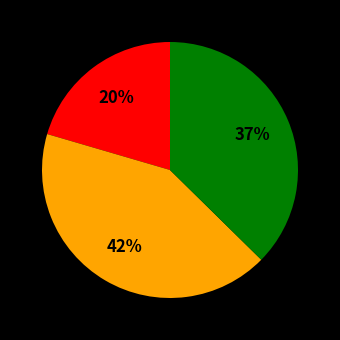

To the nearest percent, what is the average slice percentage?

33%